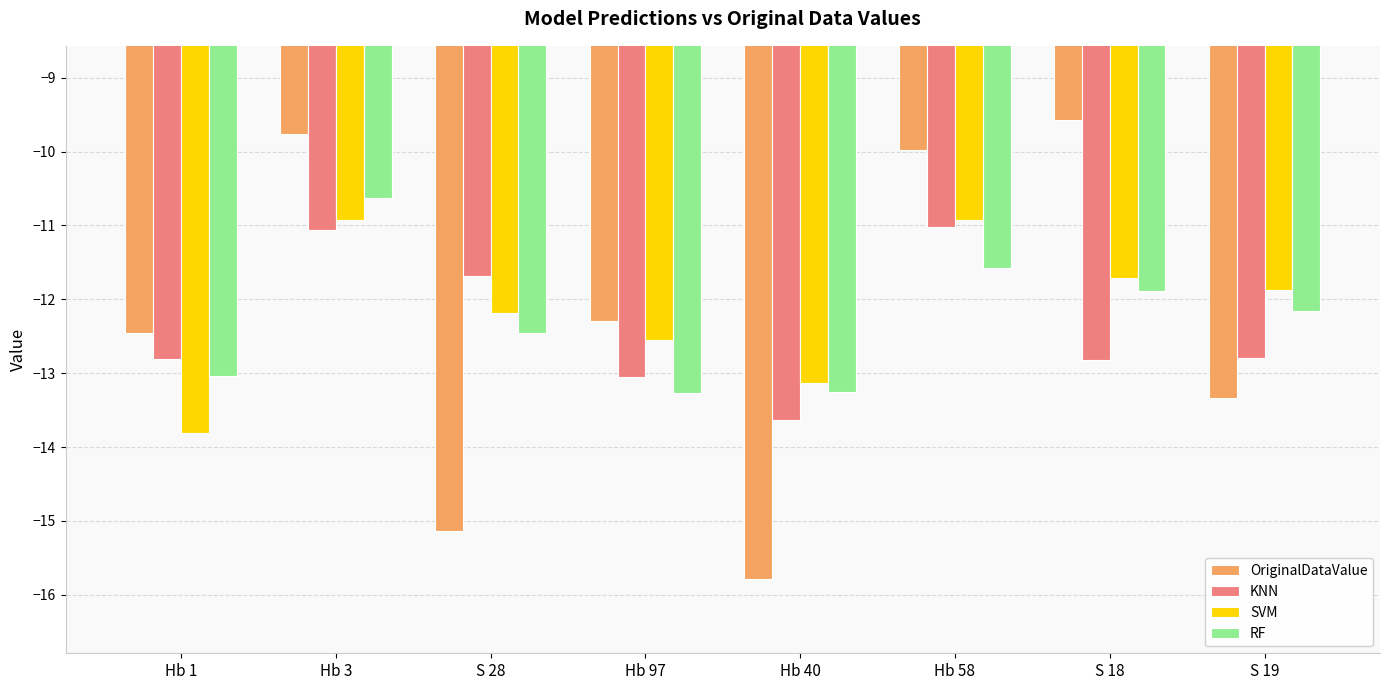

How many data points in OriginalDataValue are above -12?

3